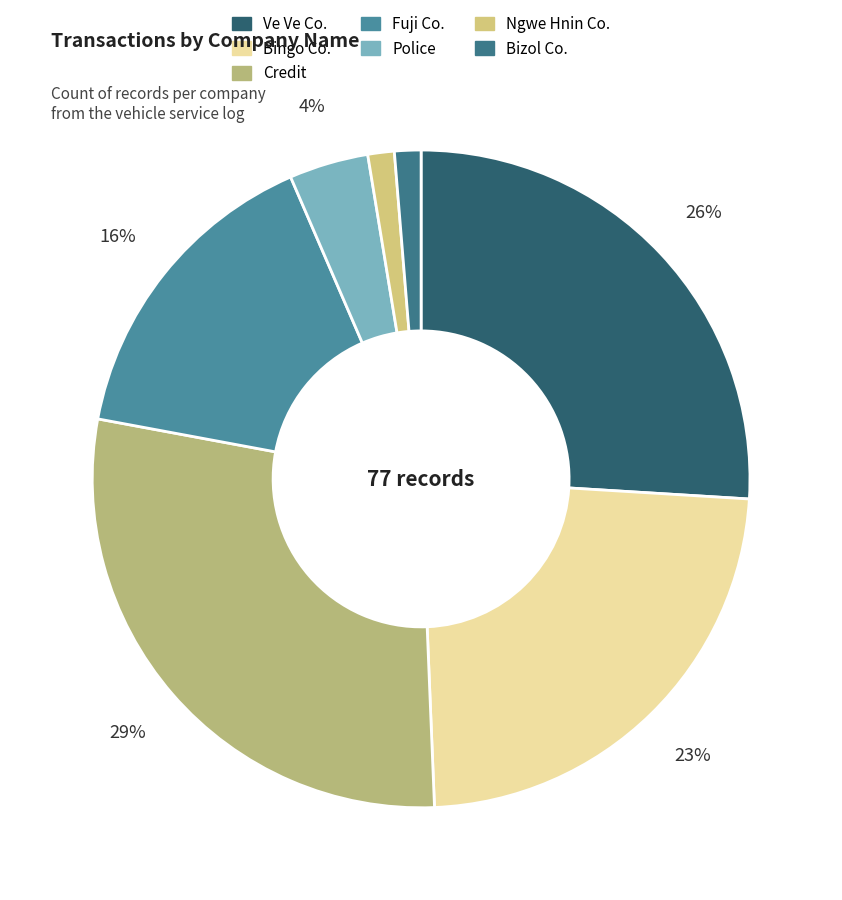

Is there any slice that represents more than half of the pie?

No